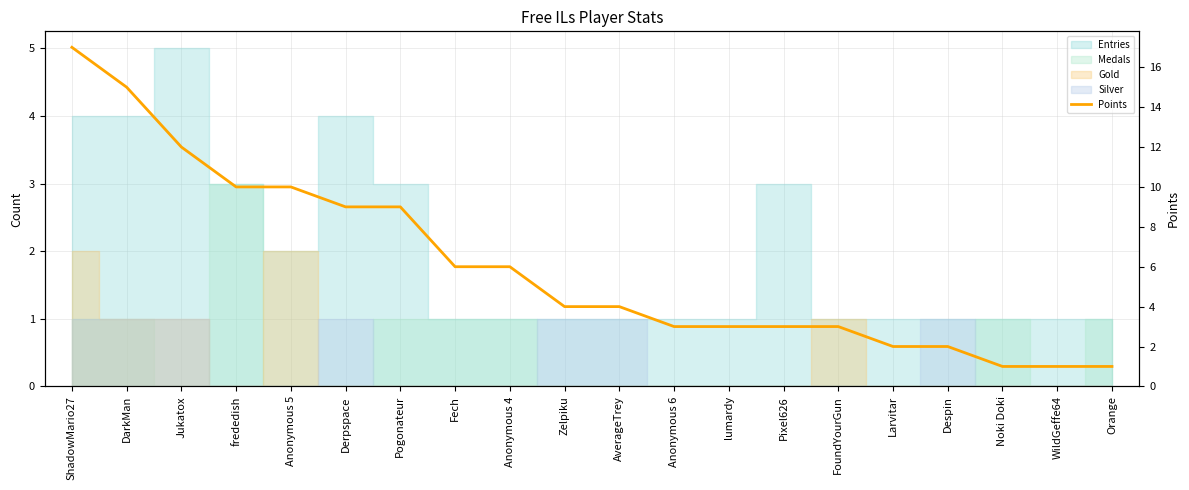

What is the smallest value displayed?

1